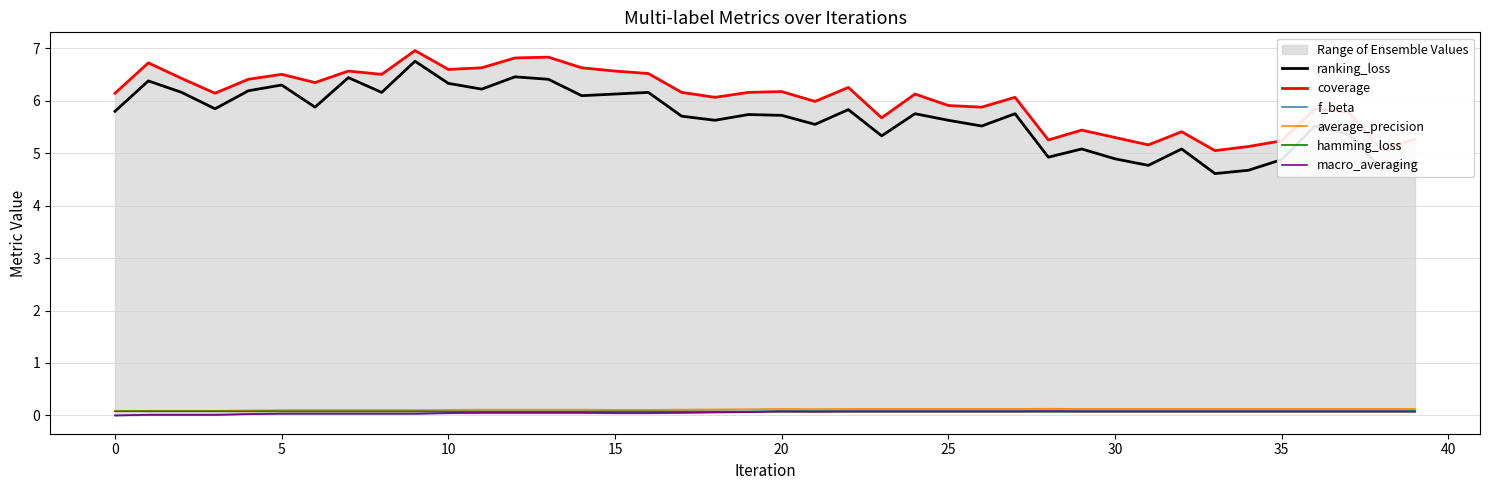

How many lines are shown in the chart?

6